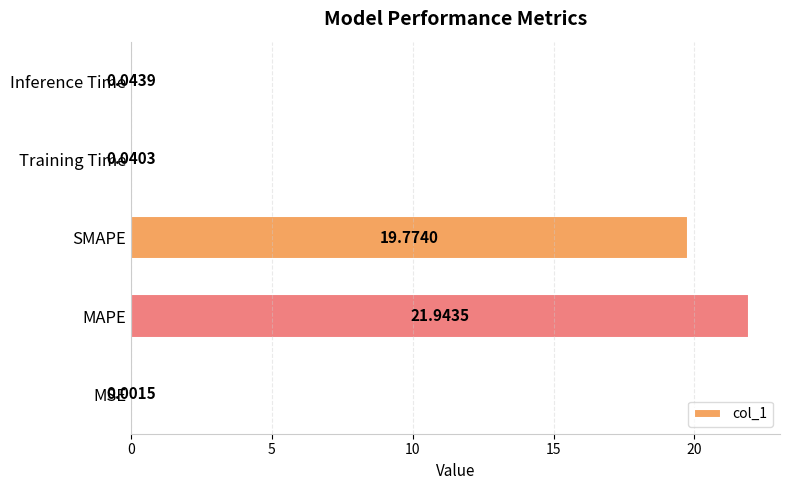

What is the sum of the values at MAPE and SMAPE?

41.7